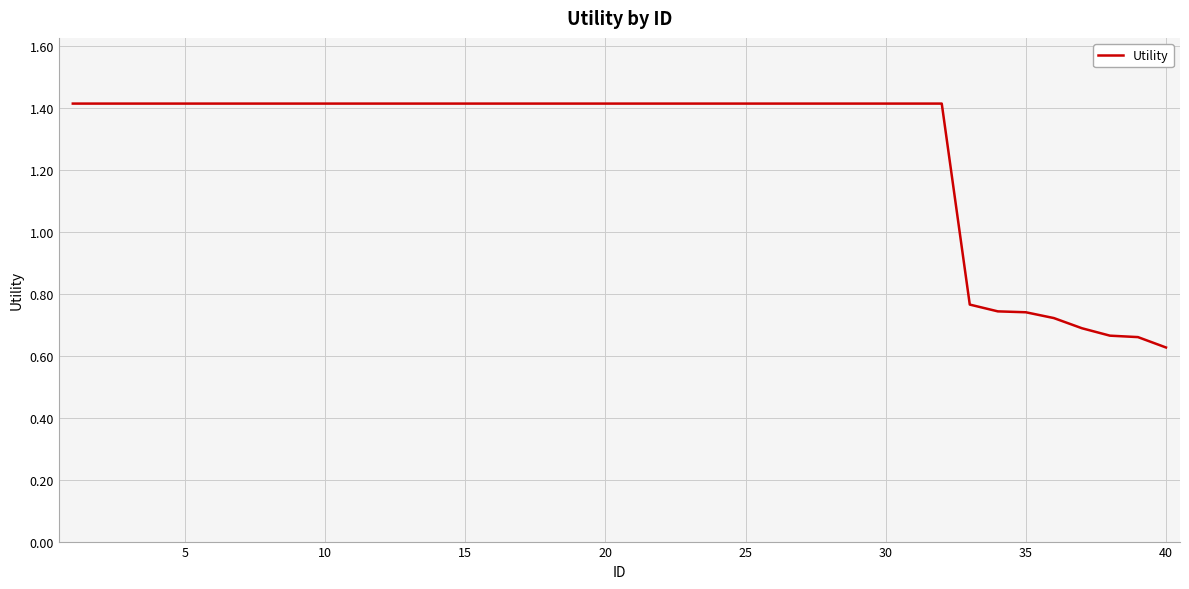

What is the maximum value shown in the chart?

1.4